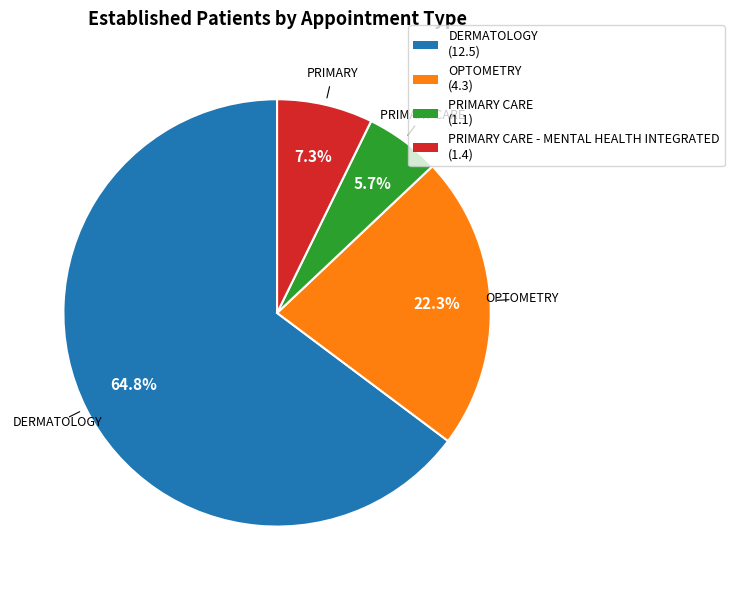

Does any single category account for the majority?

Yes